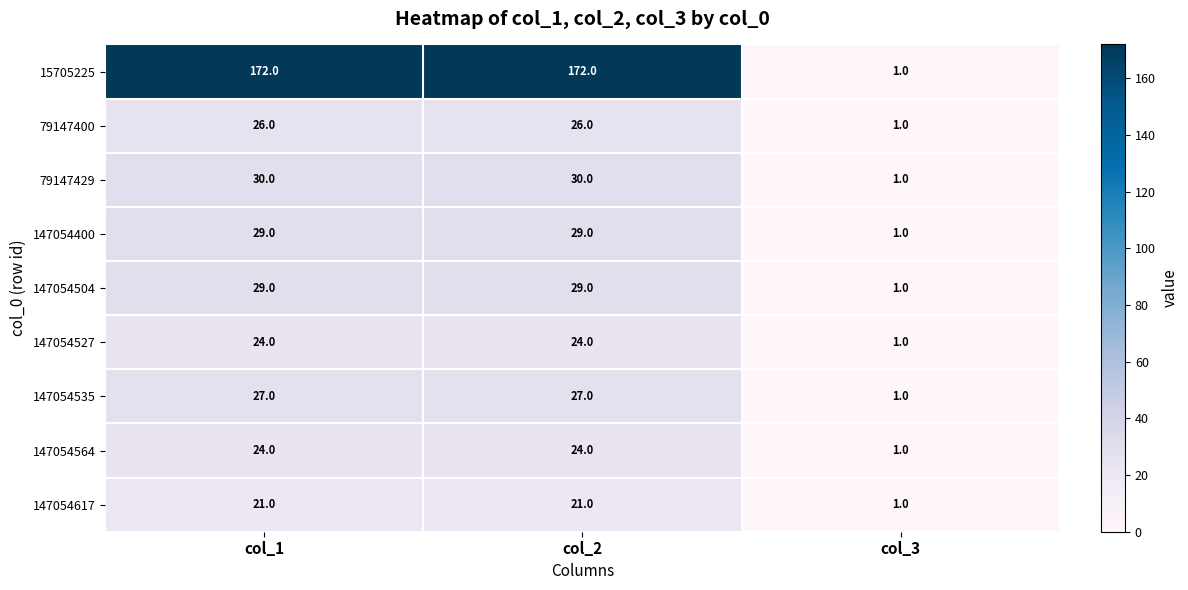

What is the spread (max minus min) of values at col_1?

151